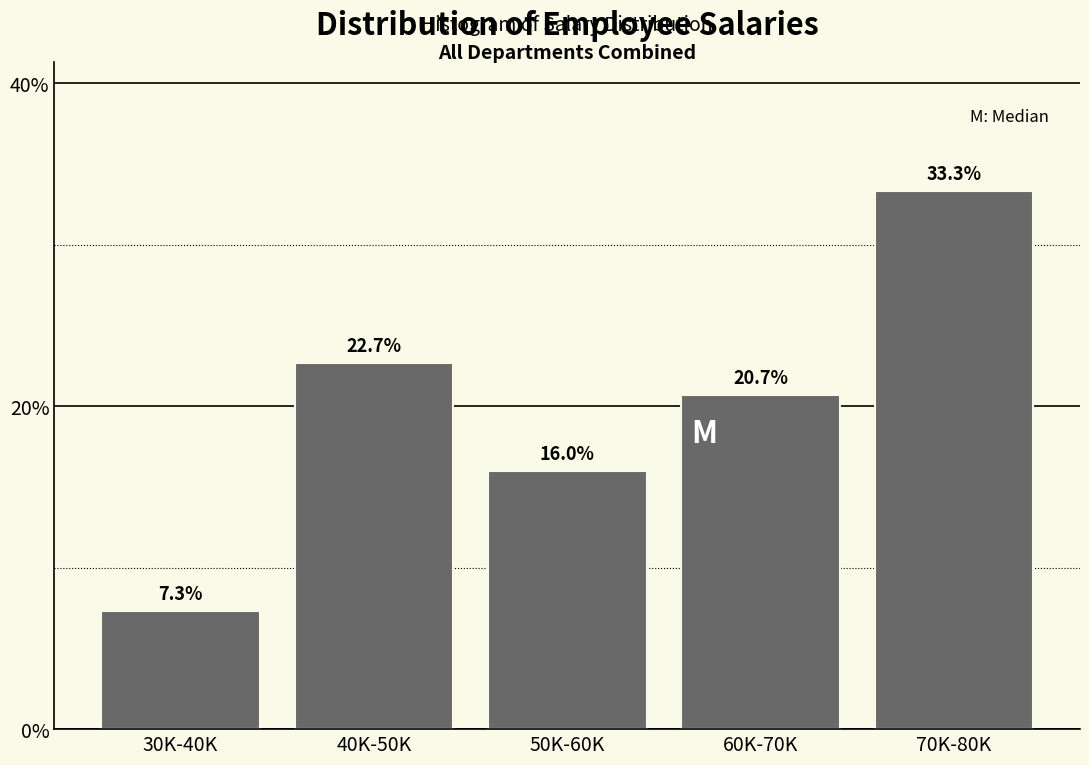

Reading right to left, extract all data points from this chart.

70K-80K=33.3	60K-70K=20.7	50K-60K=16.0	40K-50K=22.7	30K-40K=7.3